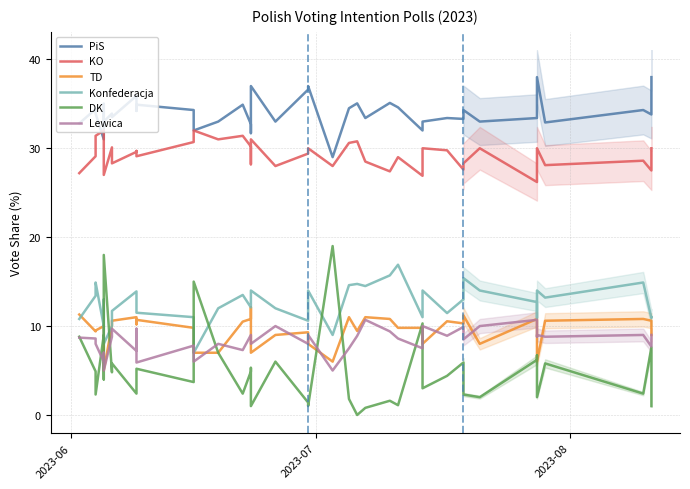

Which series has the largest range (max minus min)?

DK